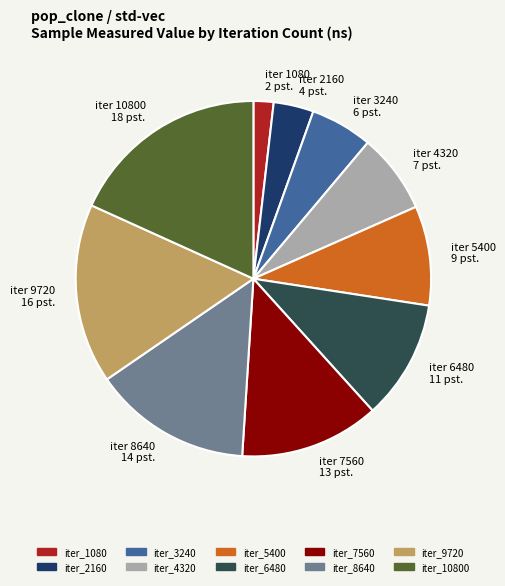

Combined, do iter_5400 and iter_7560 account for over 50%?

No